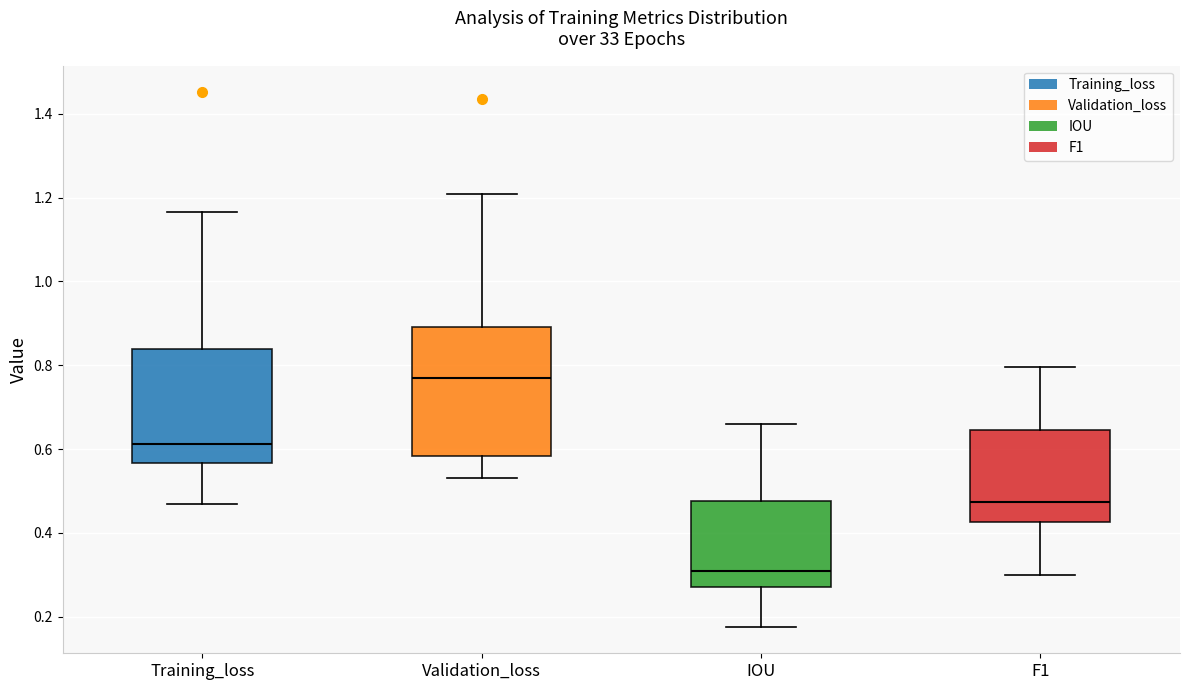

Reading left to right, read every box against the y-axis: the position of its median line, the range the box covers, and the ends of its whiskers. The values are not printed on the chart, so give them approximately, as read against the axis.

Training_loss: median 0.62, box 0.56 to 0.84, whiskers 0.46 to 1.16
Validation_loss: median 0.76, box 0.58 to 0.90, whiskers 0.54 to 1.20
IOU: median 0.30, box 0.28 to 0.48, whiskers 0.18 to 0.66
F1: median 0.48, box 0.42 to 0.64, whiskers 0.30 to 0.80